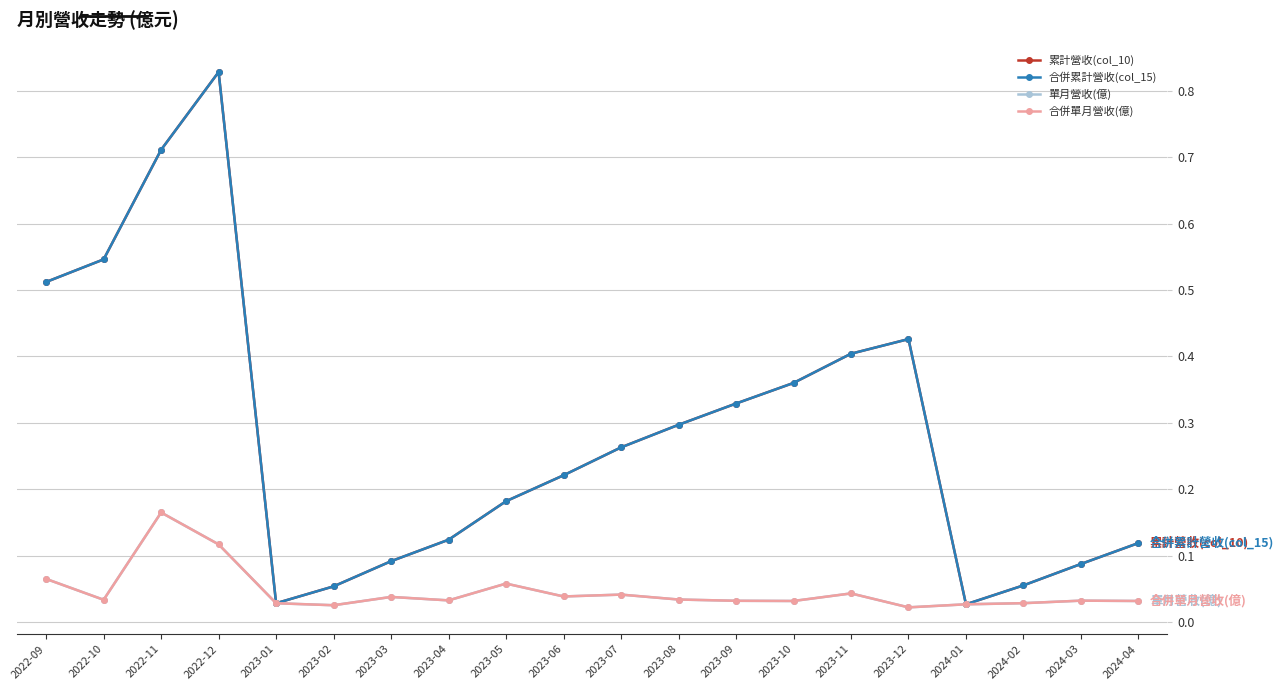

At how many categories does at least one series exceed 0?

20